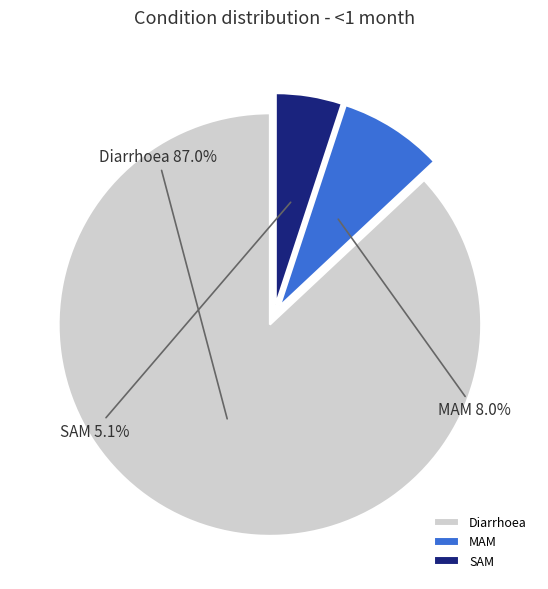

What percentage do Diarrhoea and MAM together represent?

94.9%